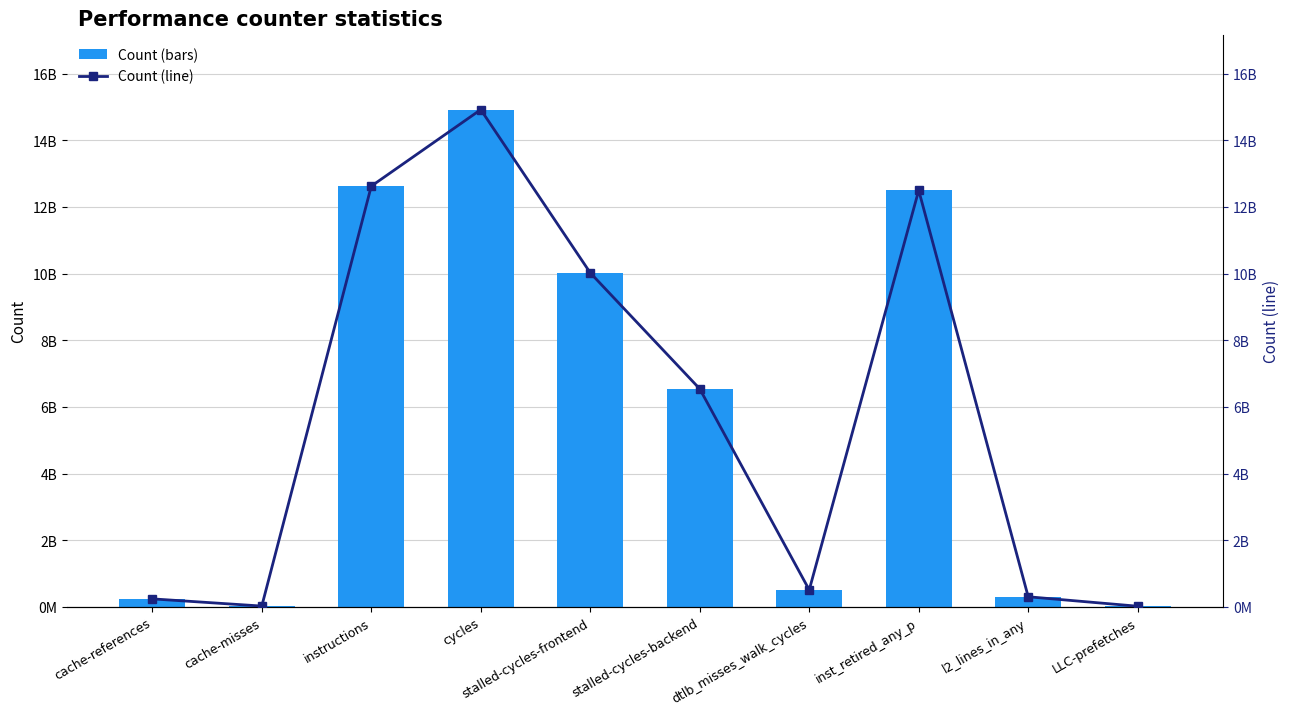

How many distinct data groups are displayed?

2